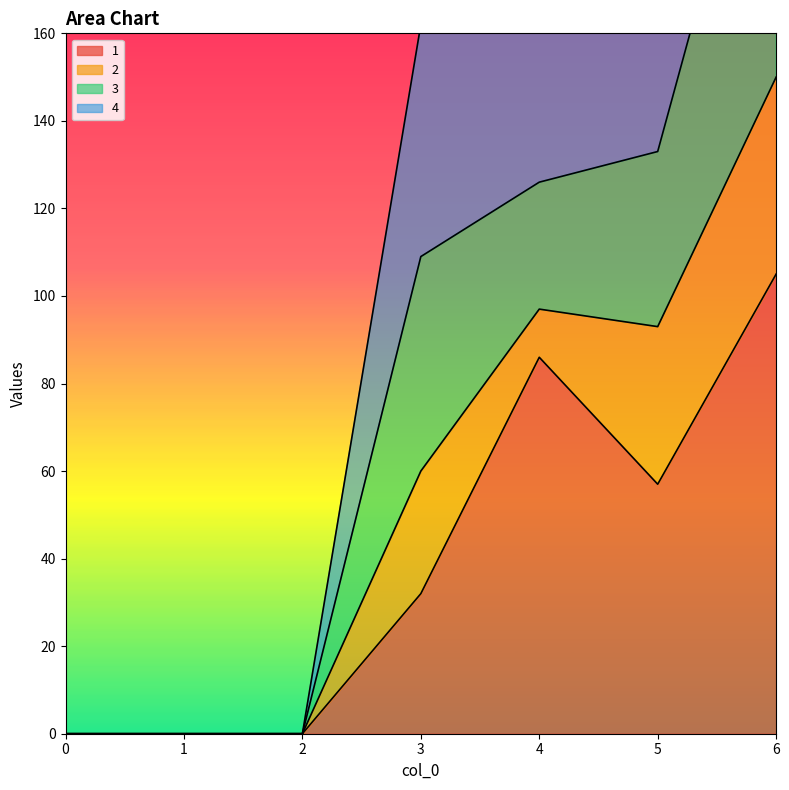

How many data points in 1 are less than 32?

3